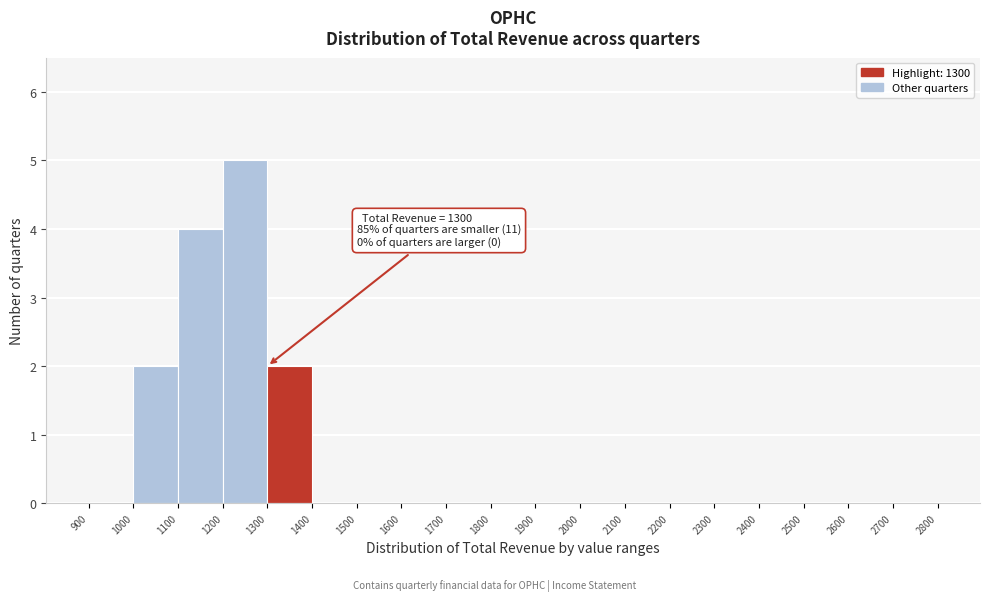

Over which range of the x-axis is the bar tallest?

1200 to 1300